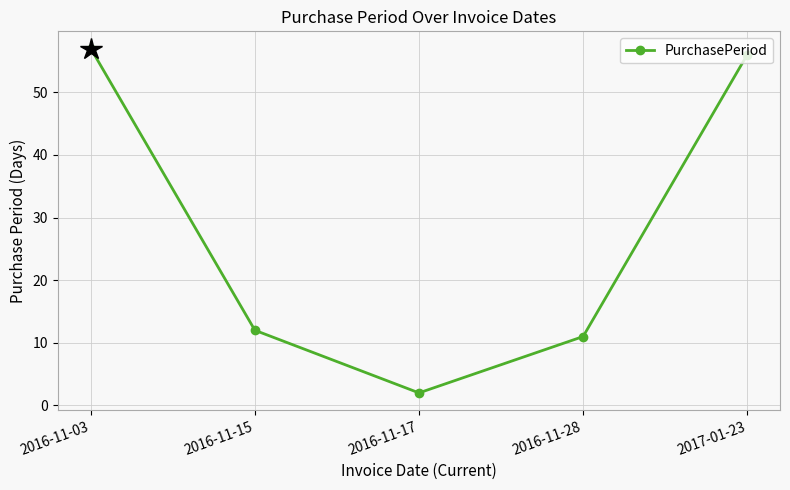

Reading right to left, list all the values displayed in this chart.

56	11	2	12	57